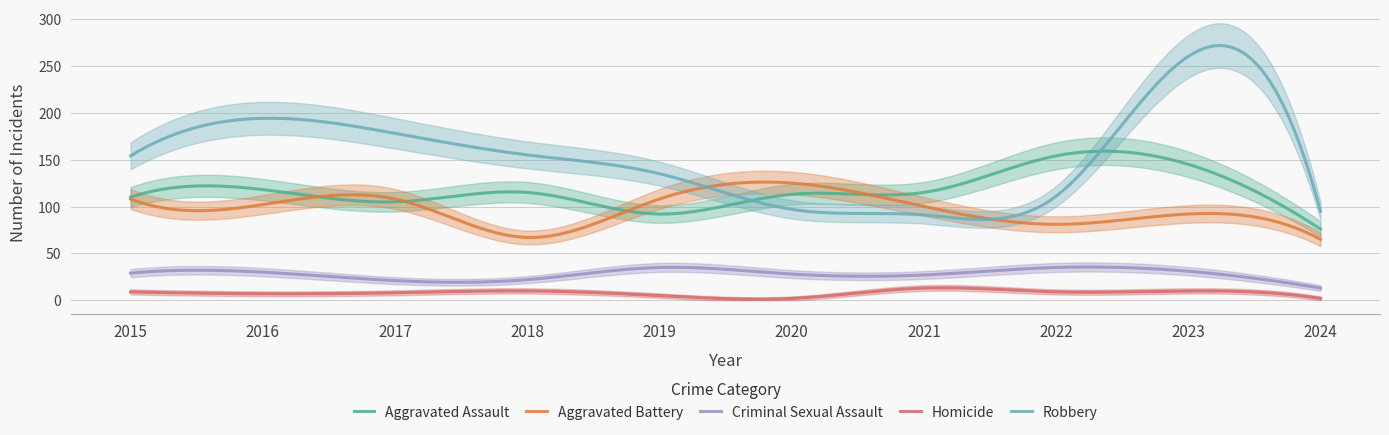

What is the value of the Aggravated Assault point at the 4th from the left?

115